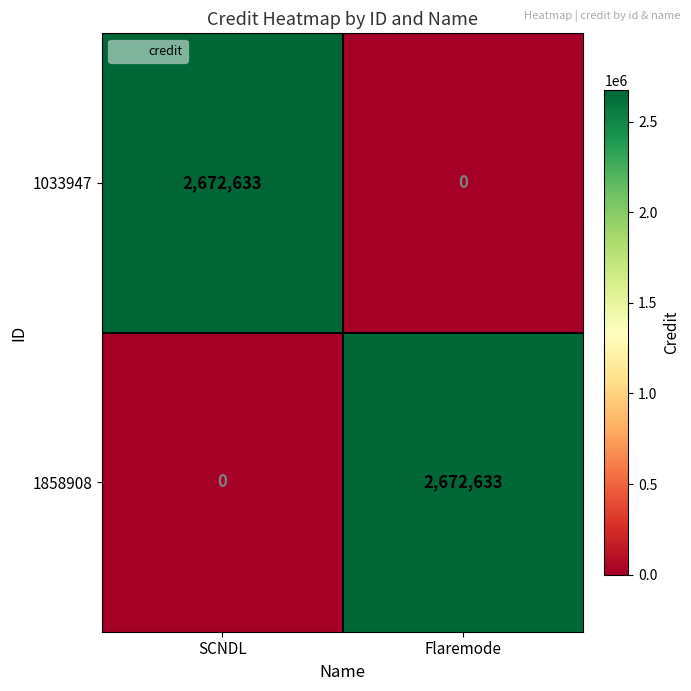

True or false: 1033947 has a value of 4729966 at SCNDL.

False